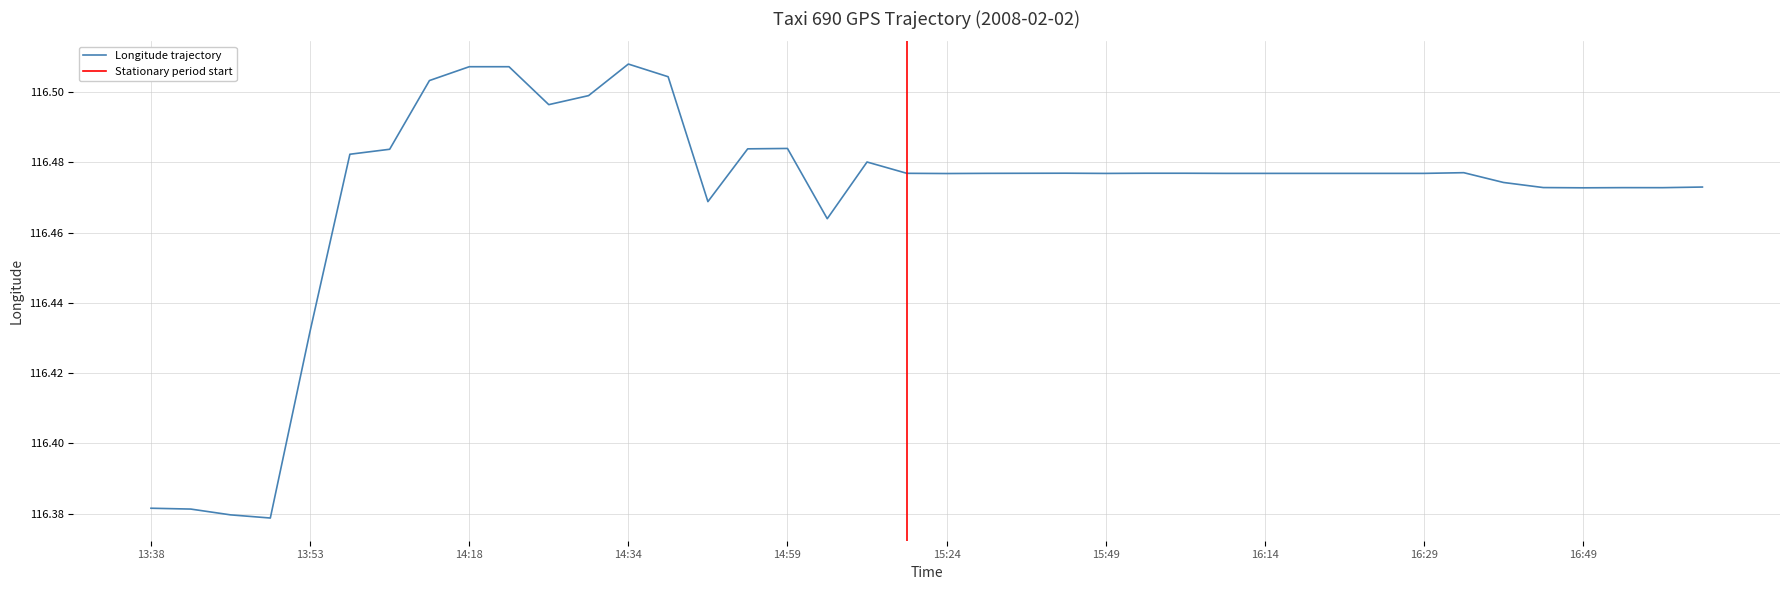

True or false: the data has more than 0 interior local peaks.

True